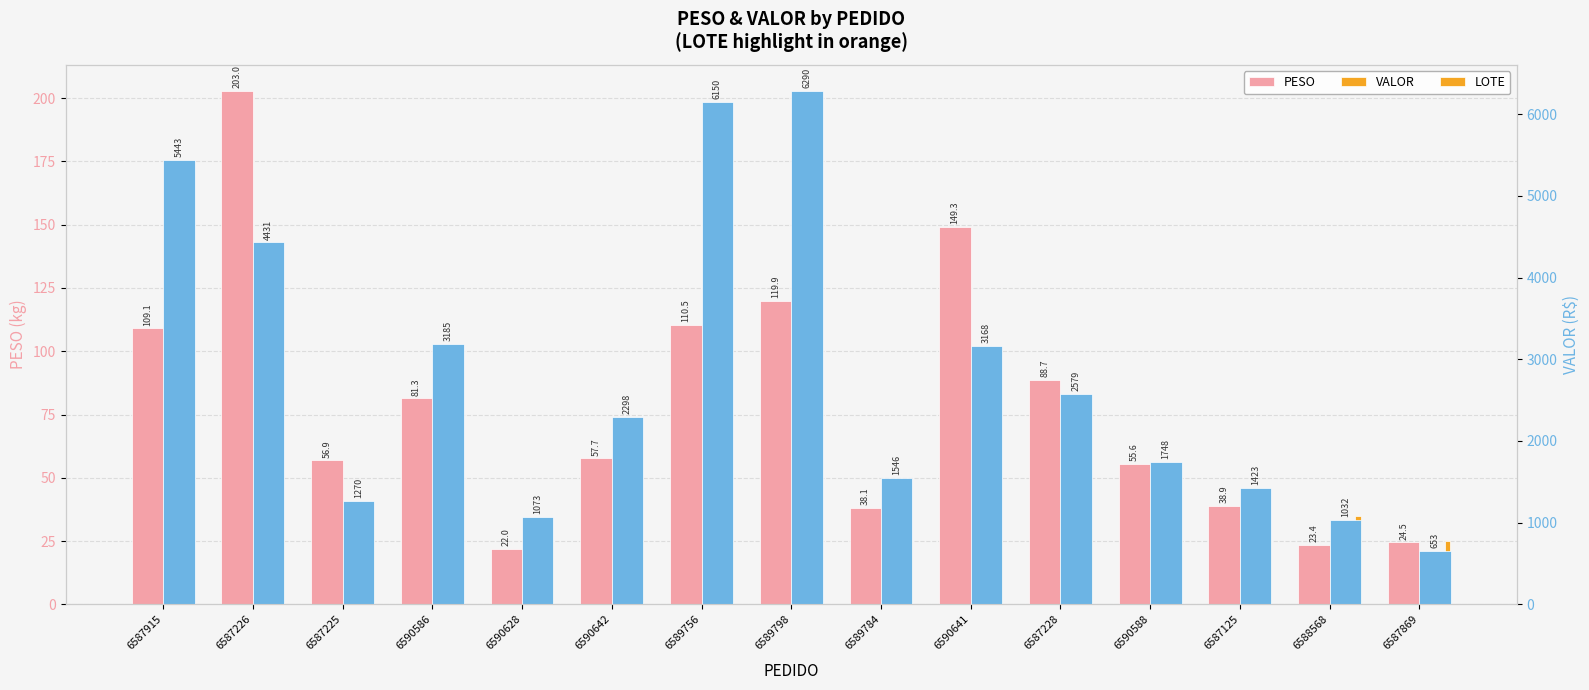

The value of VALOR at 6590586 is 3184.9. True or false?

True